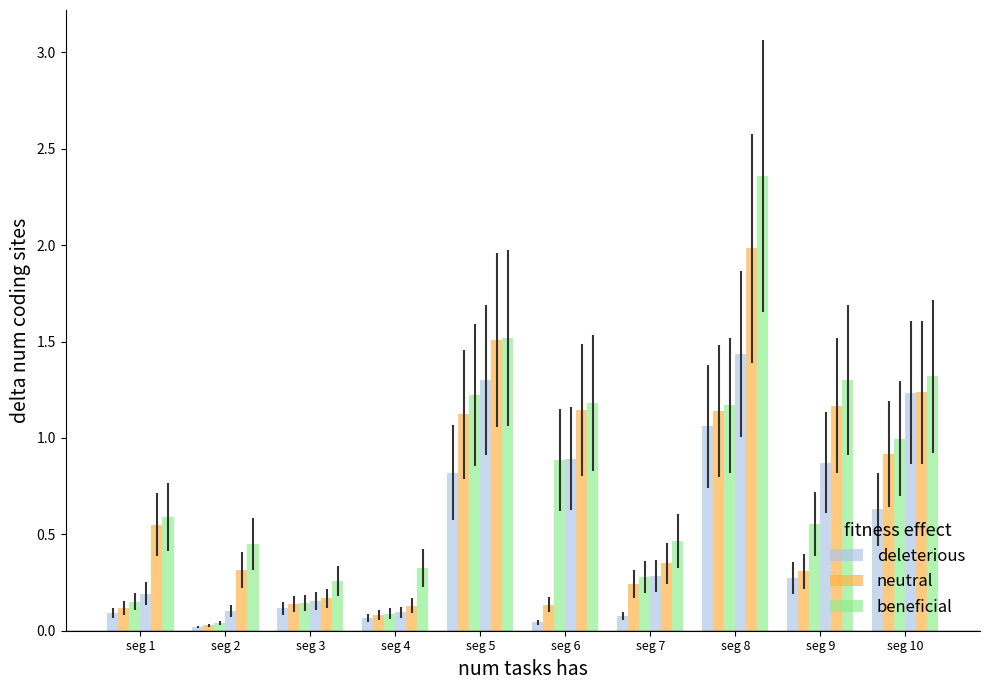

Count the number of categories in the chart.

10